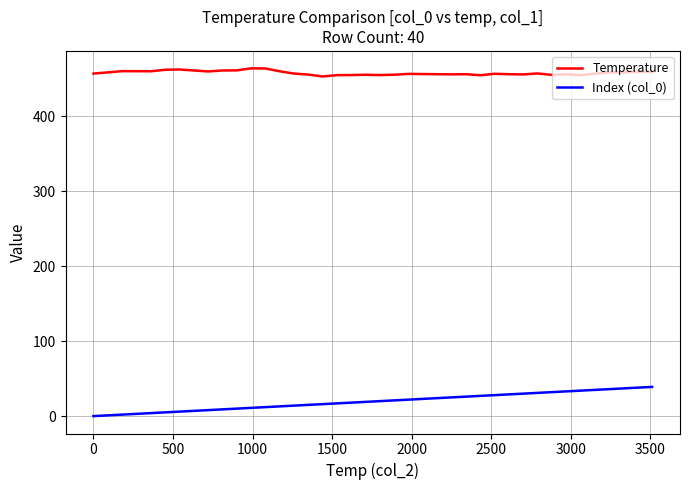

Does the chart have visible grid lines?

Yes